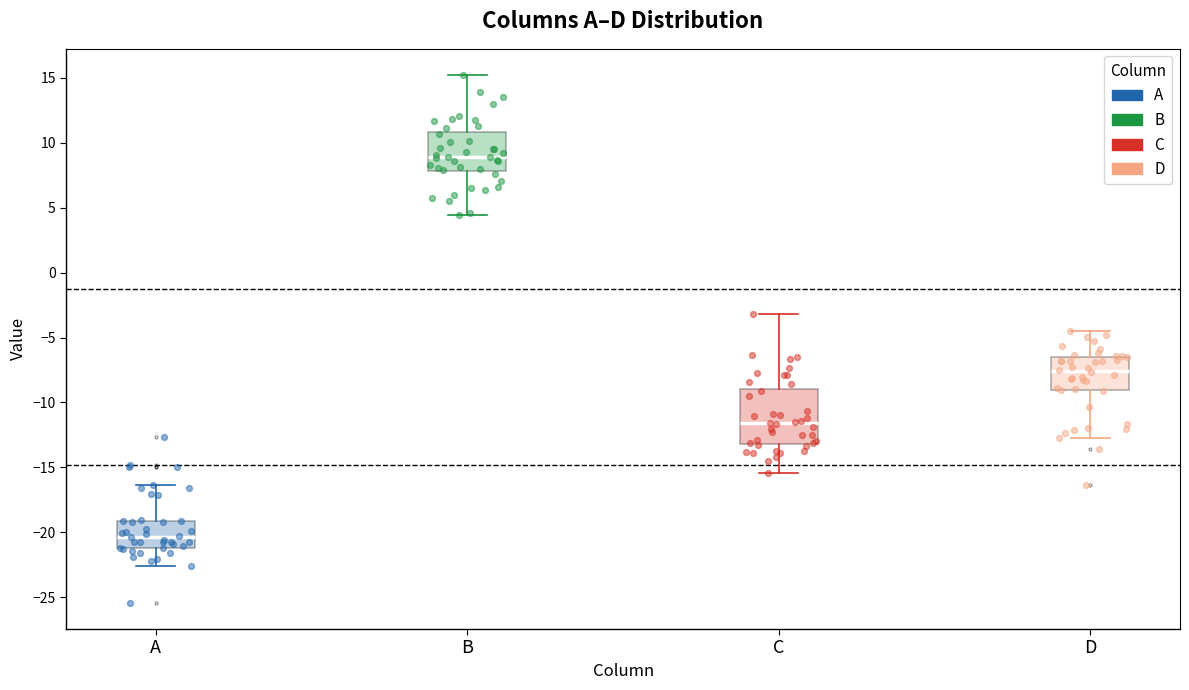

Reading left to right, read every box against the y-axis: the position of its median line, the range the box covers, and the ends of its whiskers. The values are not printed on the chart, so give them approximately, as read against the axis.

A: median -20.5, box -21.0 to -19.0, whiskers -22.5 to -16.5
B: median 9.0, box 8.0 to 11.0, whiskers 4.5 to 15.0
C: median -11.5, box -13.0 to -9.0, whiskers -15.5 to -3.0
D: median -7.5, box -9.0 to -6.5, whiskers -12.5 to -4.5